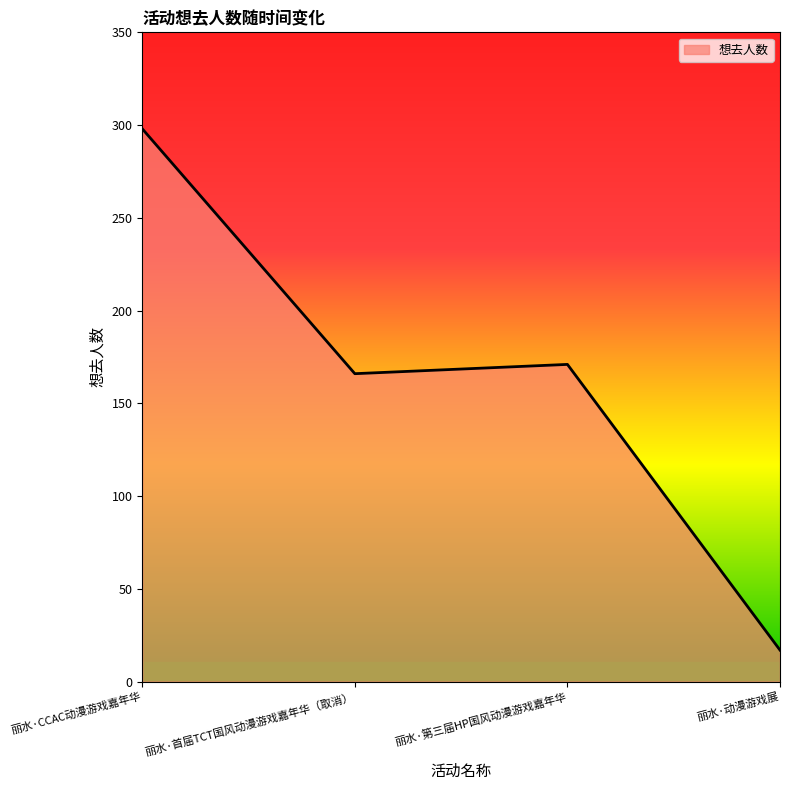

True or false: there are more than 0 points higher than both neighbors.

True